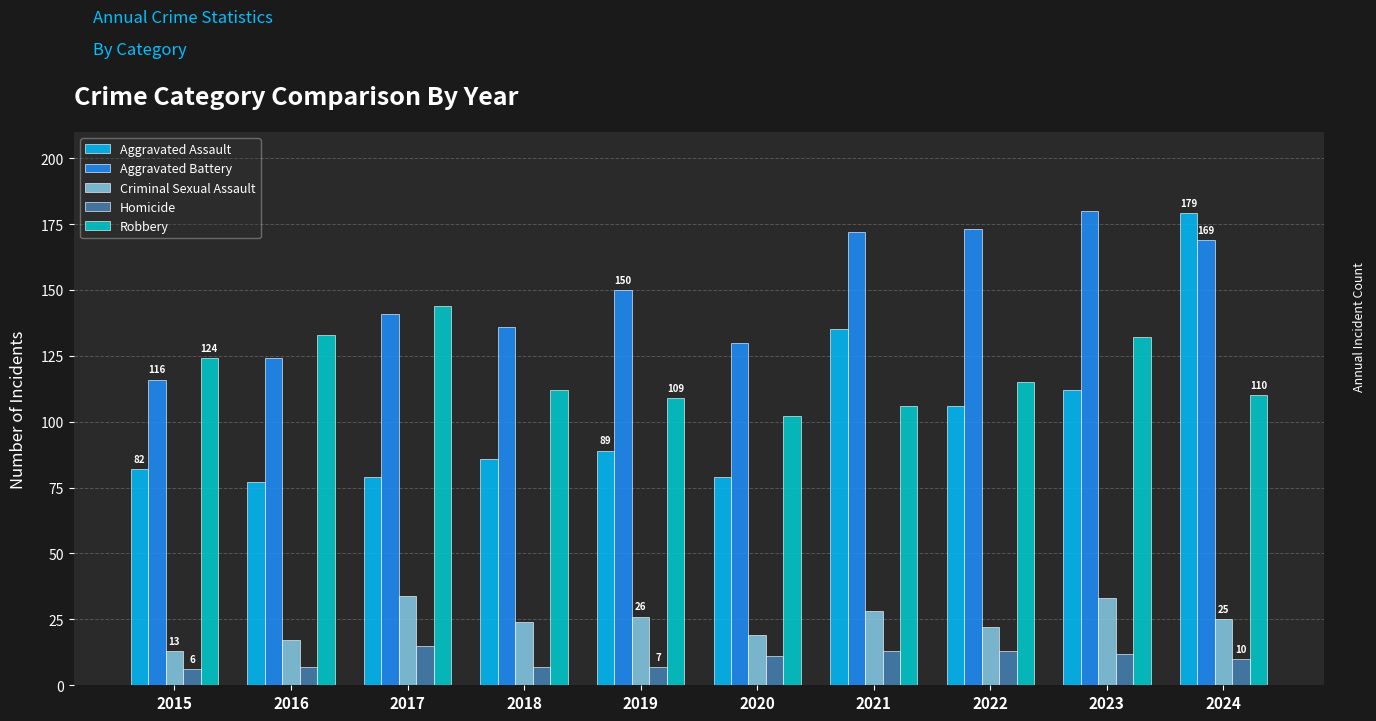

How many bars are there in total?

50